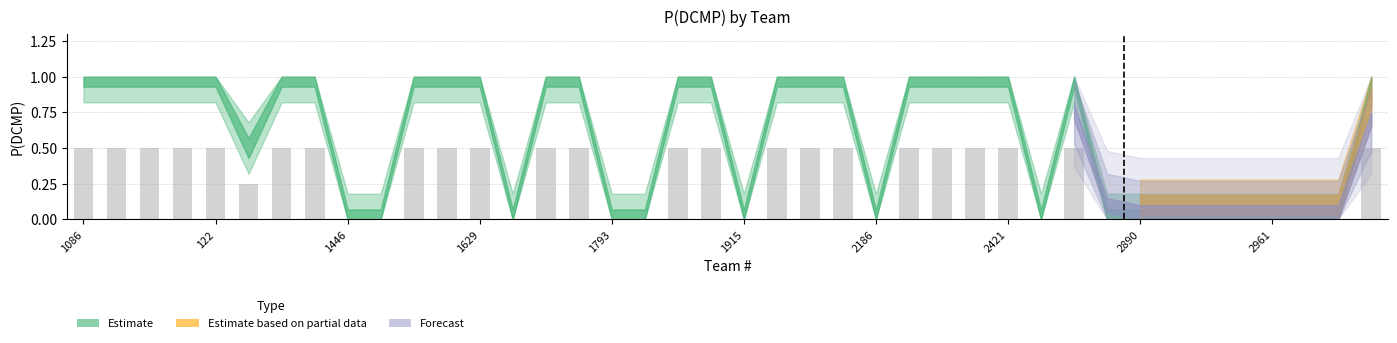

What is the sum of all values?

11.8